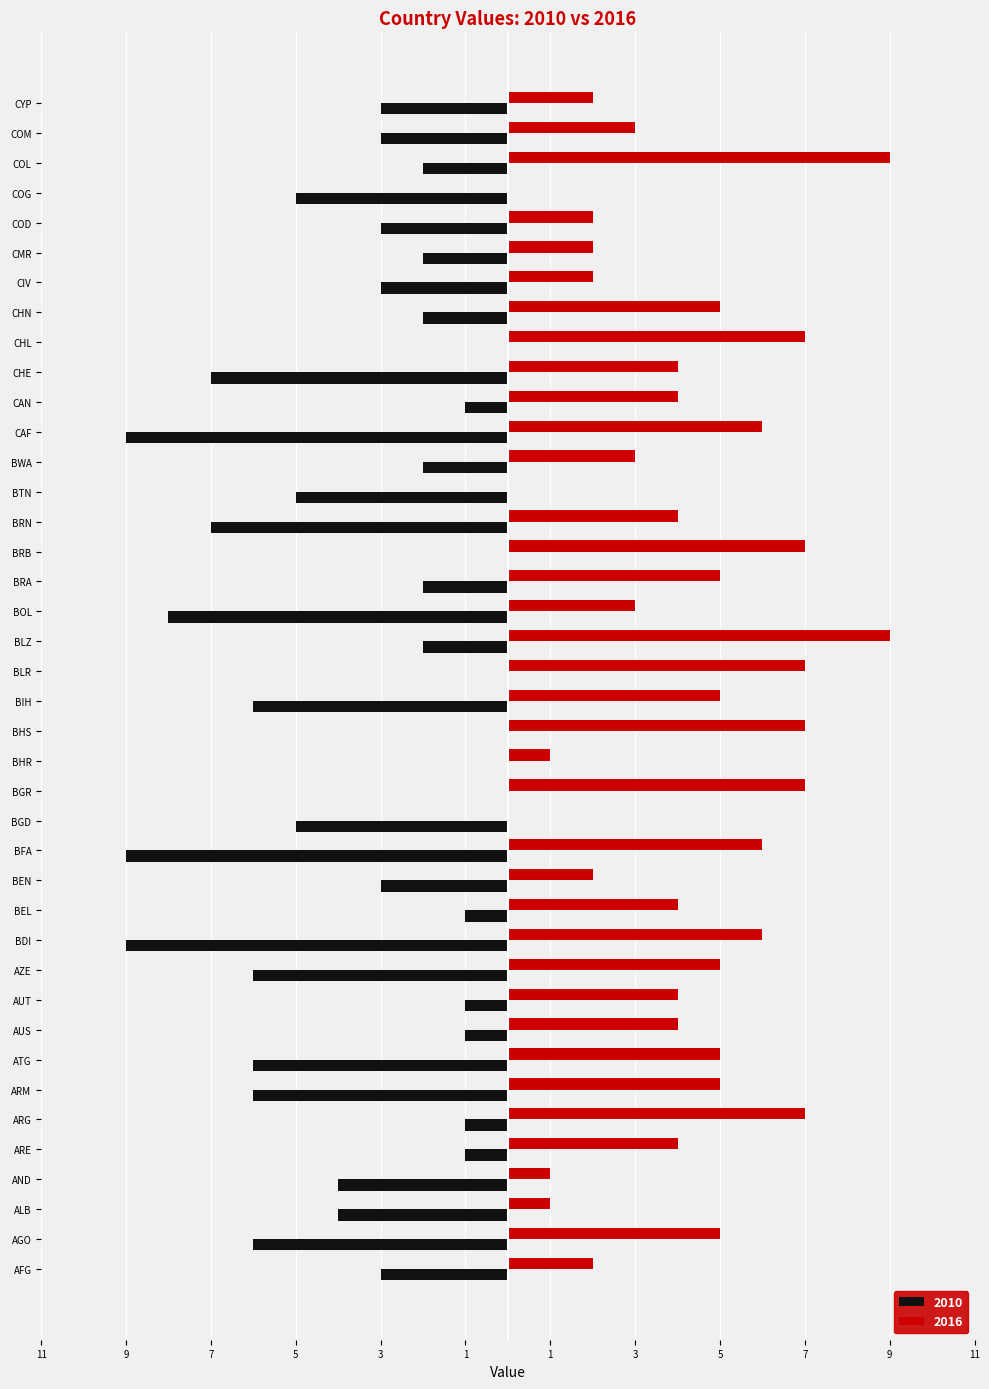

True or false: 2010 has a value of -3 at CIV.

True